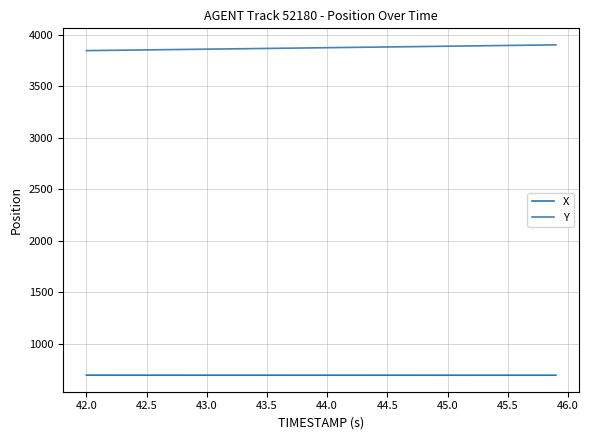

How many lines are shown in the chart?

2